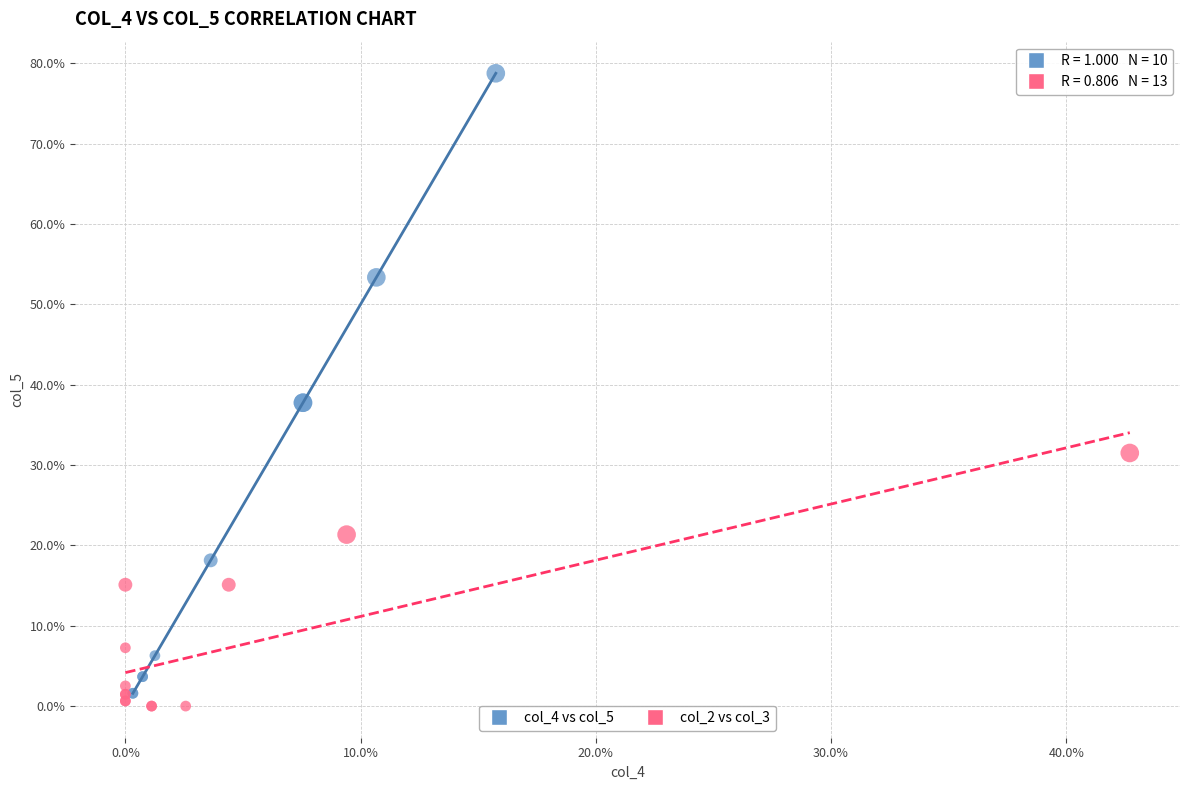

What are all the series names shown in the legend?

col_4 vs col_5, col_2 vs col_3